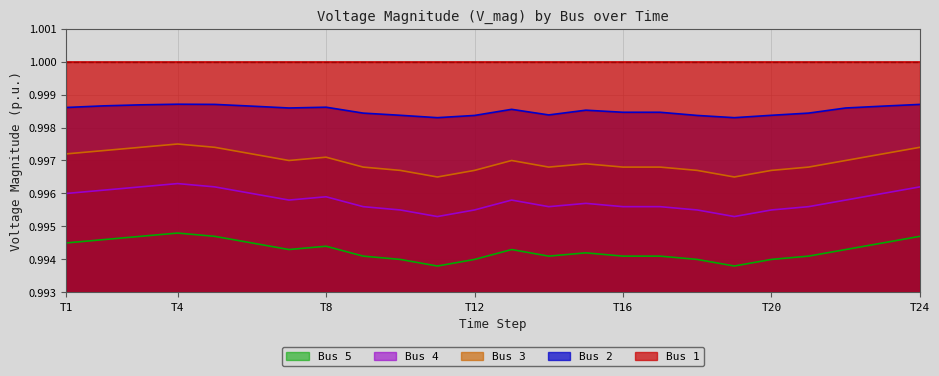

Which series has the largest total across all categories?

Bus 1